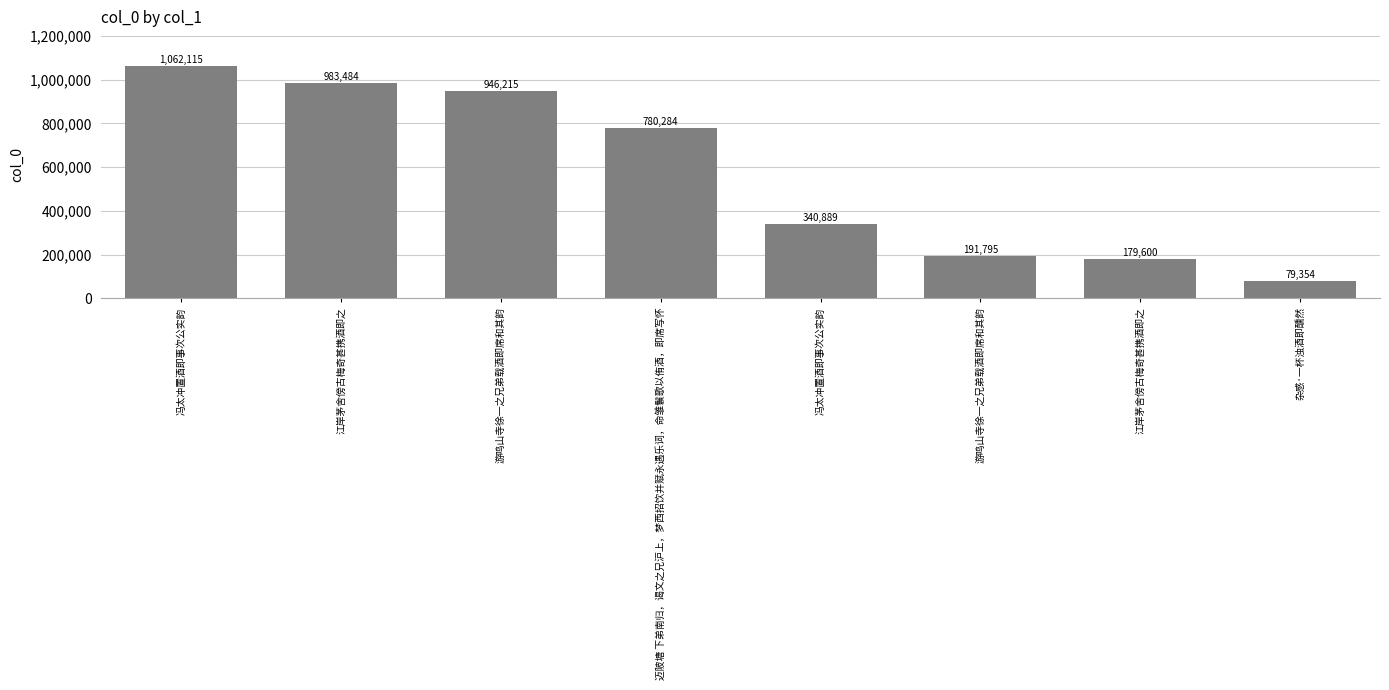

How many bars are there in total?

8